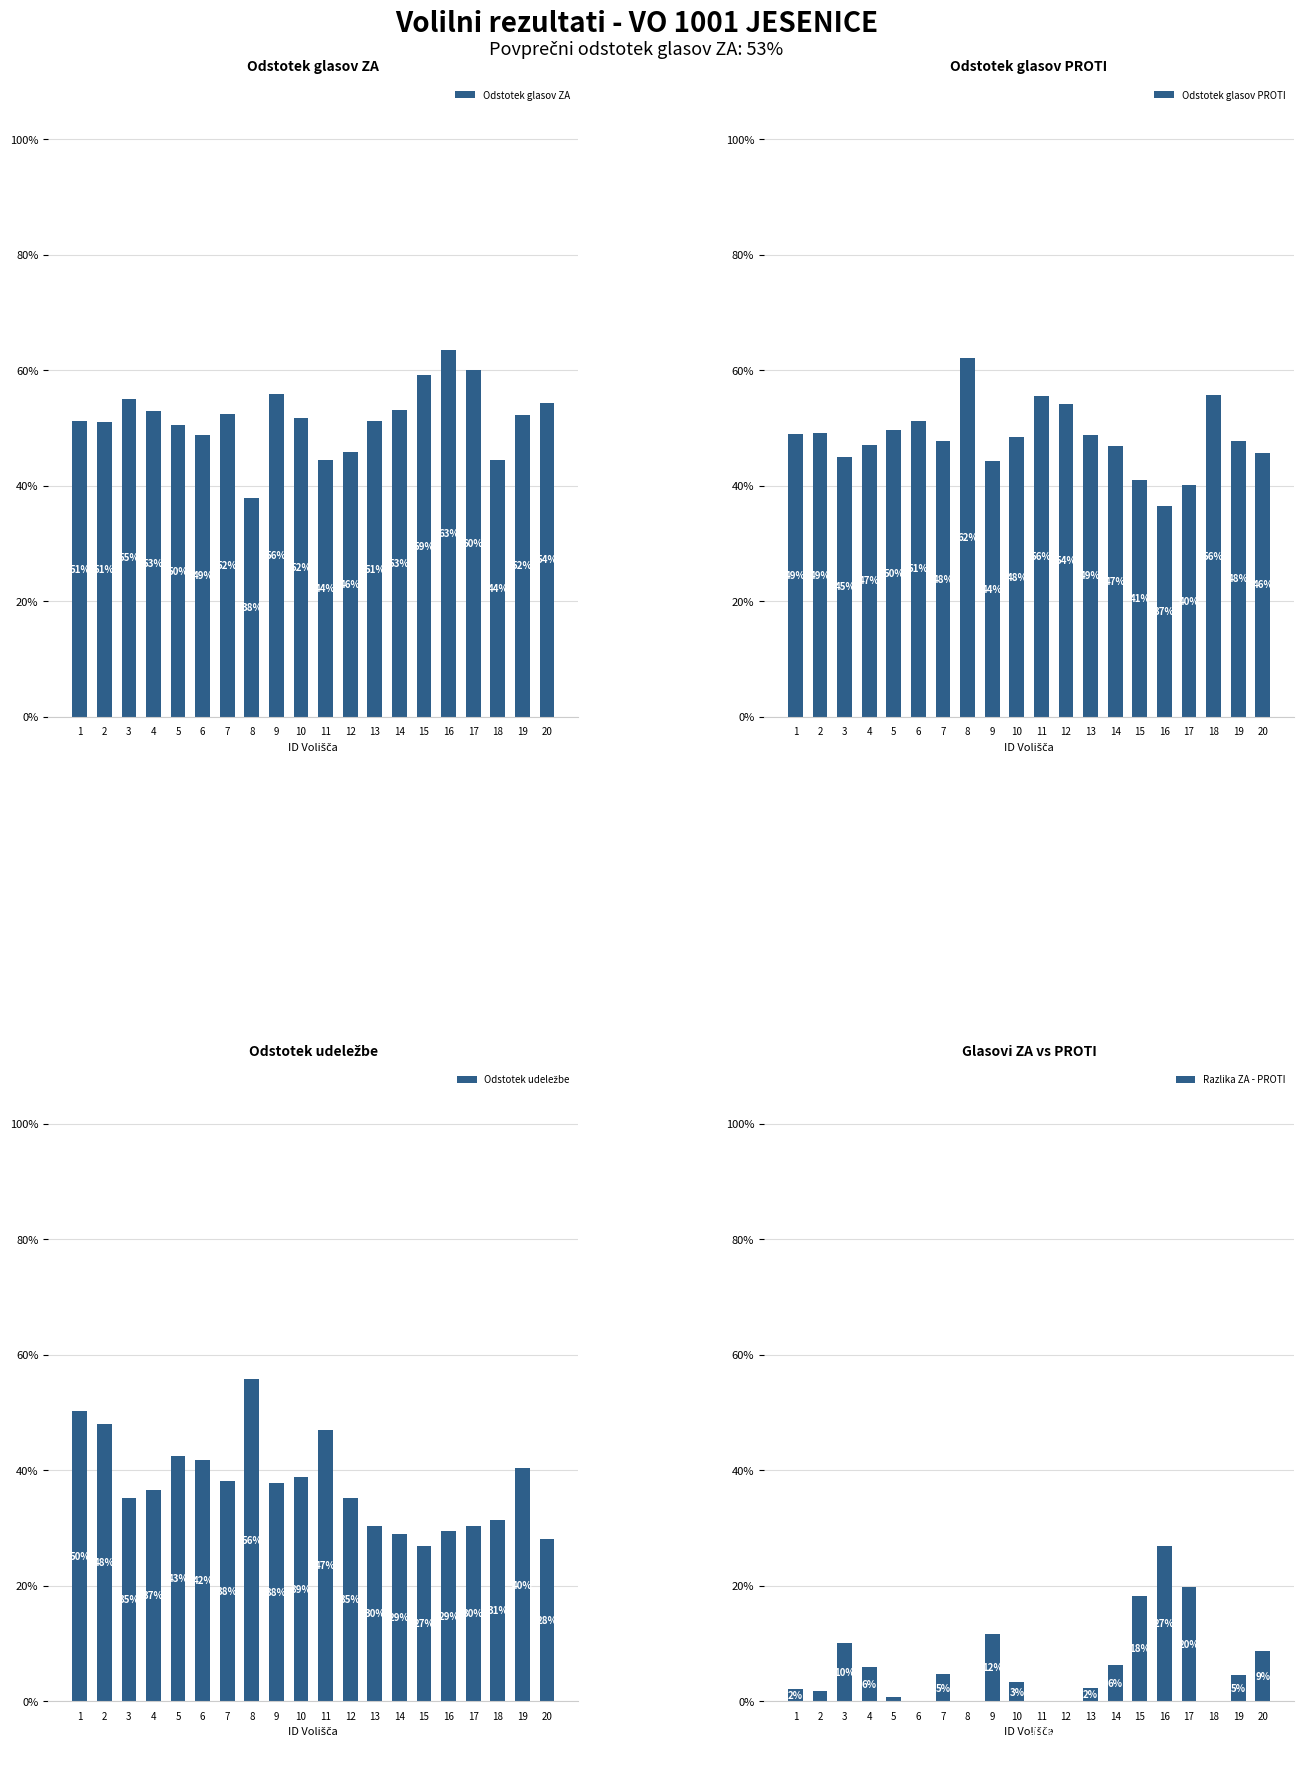

What is the maximum value for Razlika ZA - PROTI?

26.9